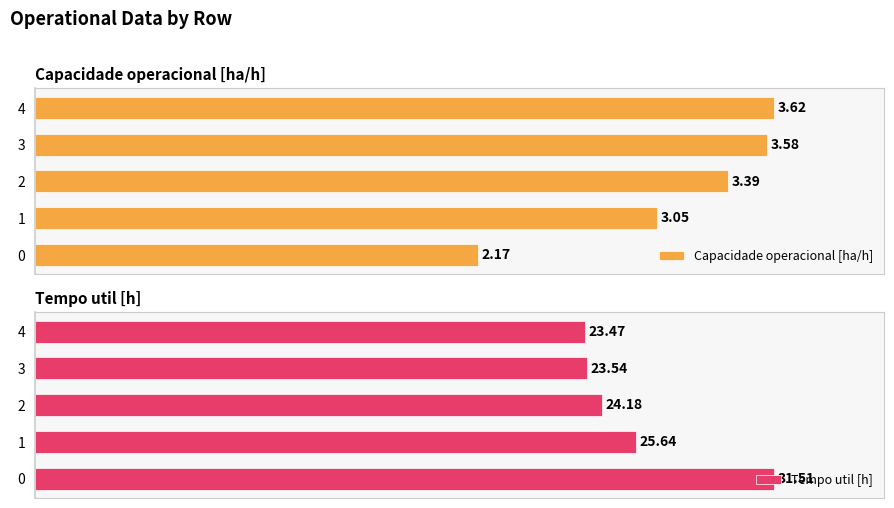

At which category is the sum across all series the highest?

4